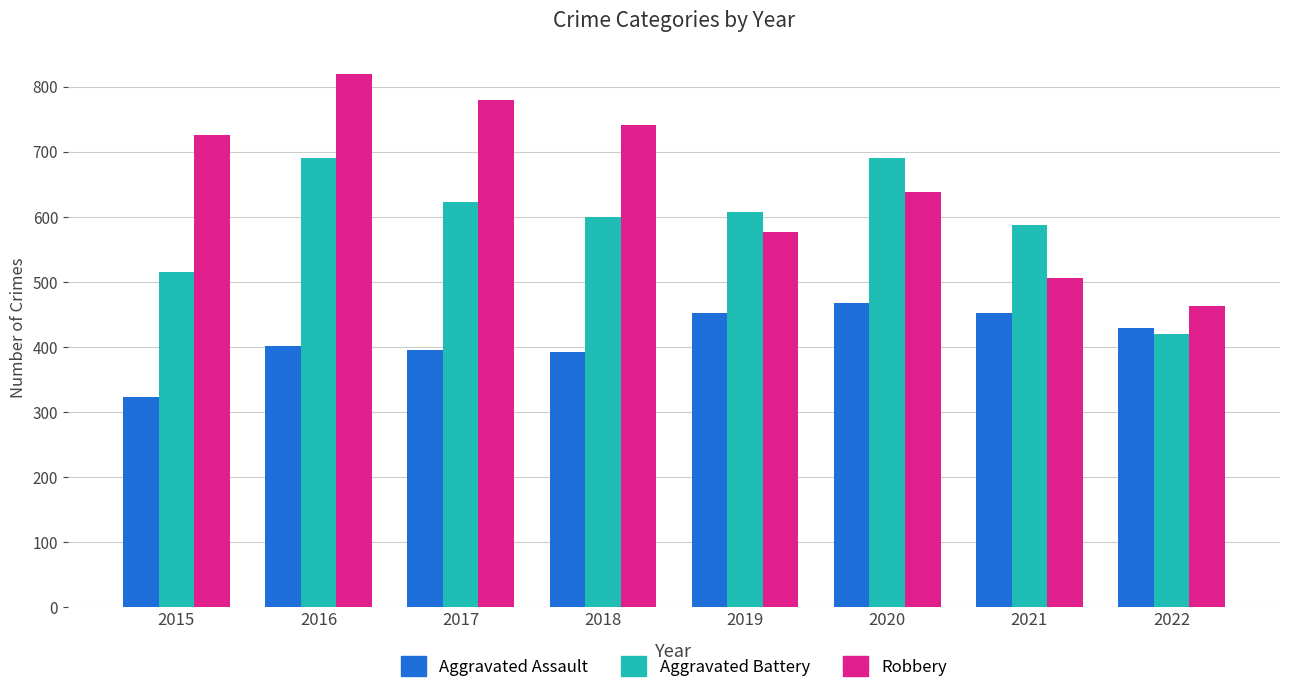

Which series changed the most between 2017 and 2020?

Robbery